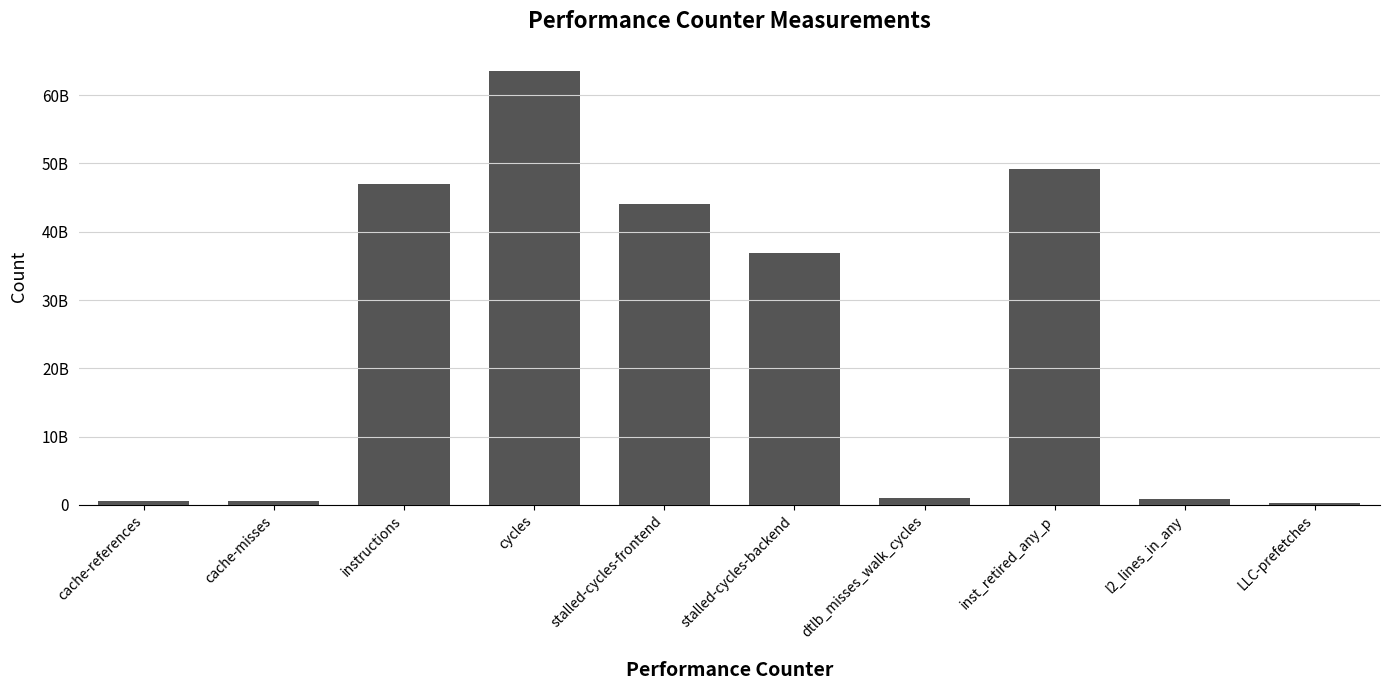

What is the sum of all values?

244143512678